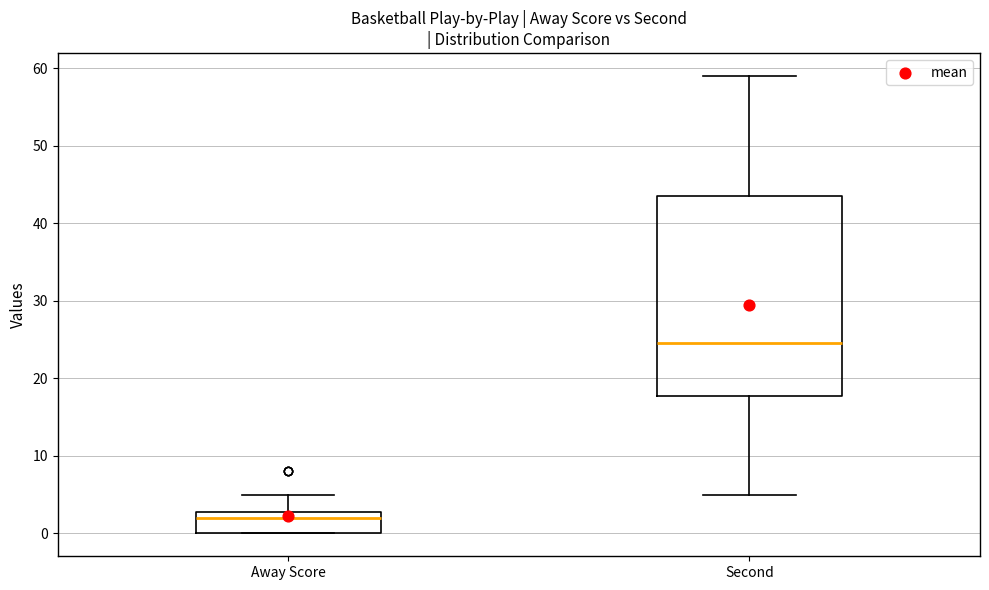

Reading left to right, transcribe this box plot: for each box, give where its median line is, the range the box spans, and where its two whiskers end, as read against the y-axis. The values are not printed on the chart, so give them approximately, as read against the axis.

Away Score: median 2, box 0 to 3, whiskers 0 to 5
Second: median 25, box 18 to 44, whiskers 5 to 59